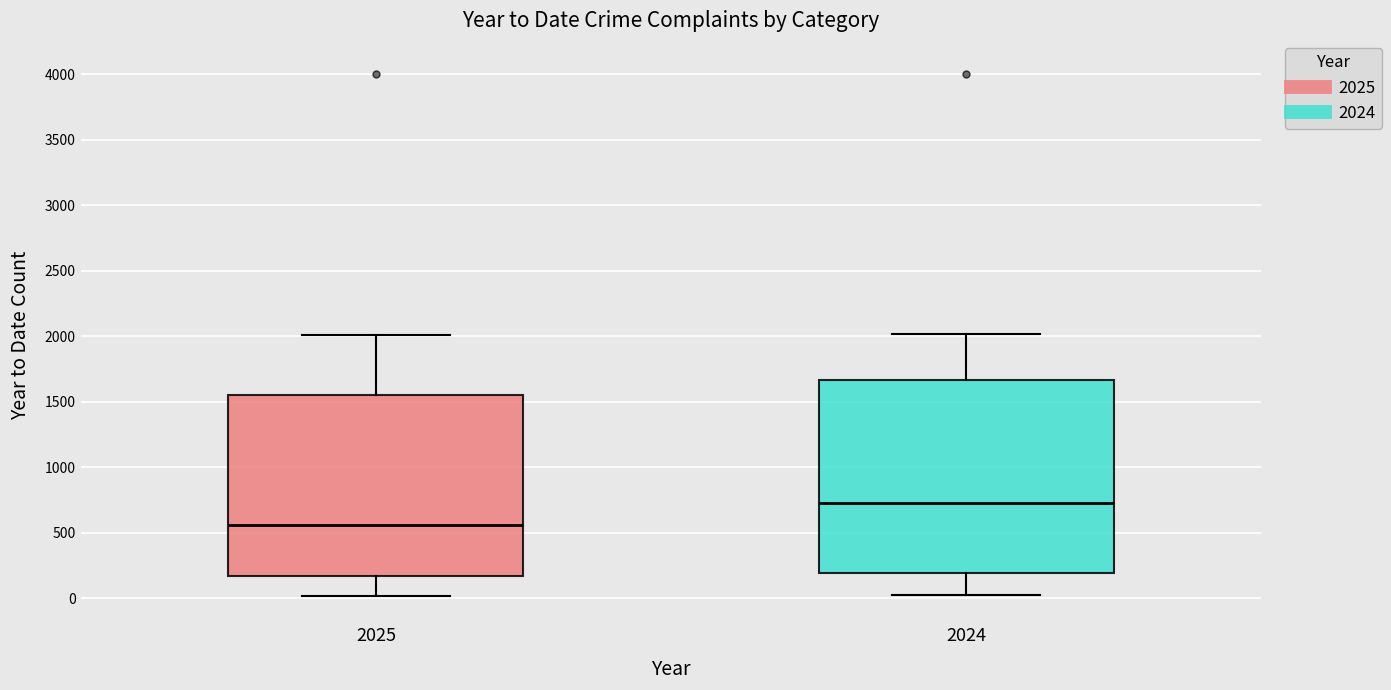

Where does the median line of the box at x = 2025 sit on the y-axis? The values are not printed on the chart, so give them approximately, as read against the axis.

550